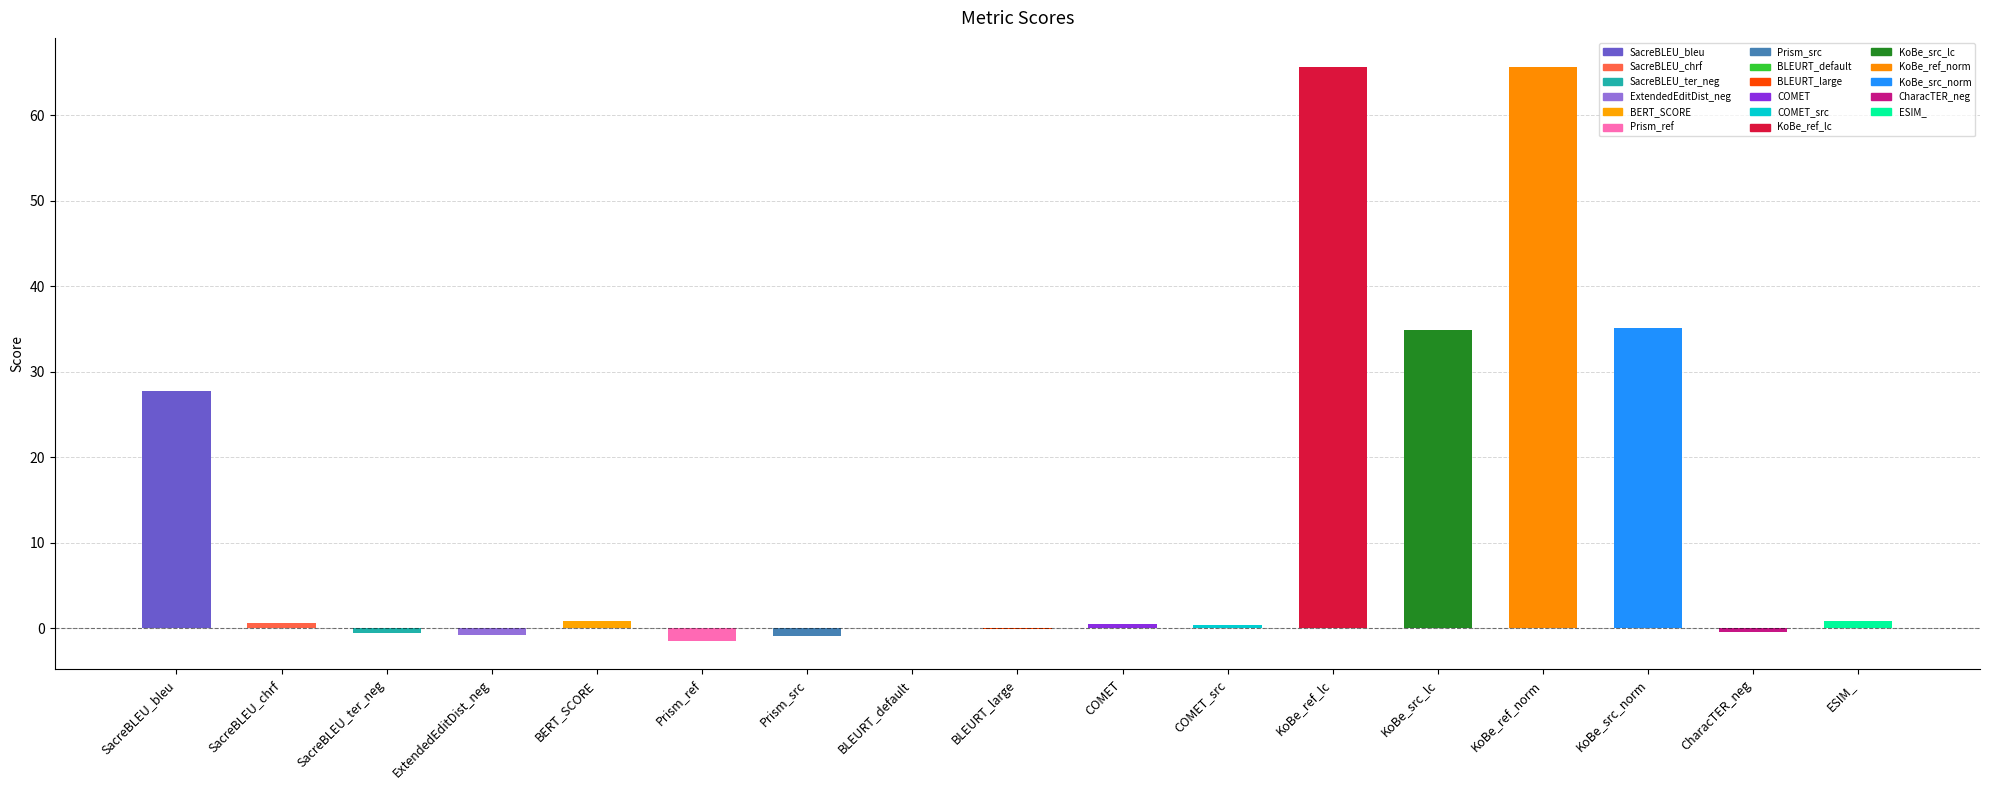

Are the bars horizontal?

No